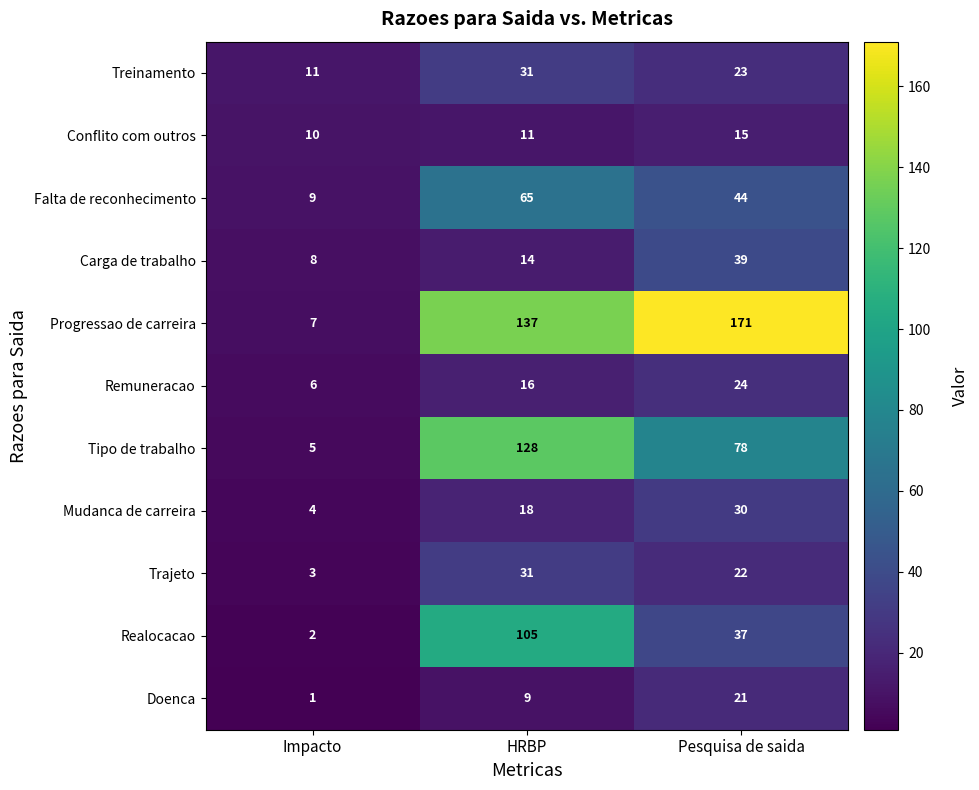

True or false: Mudanca de carreira has a value of 52 at Pesquisa de saida.

False